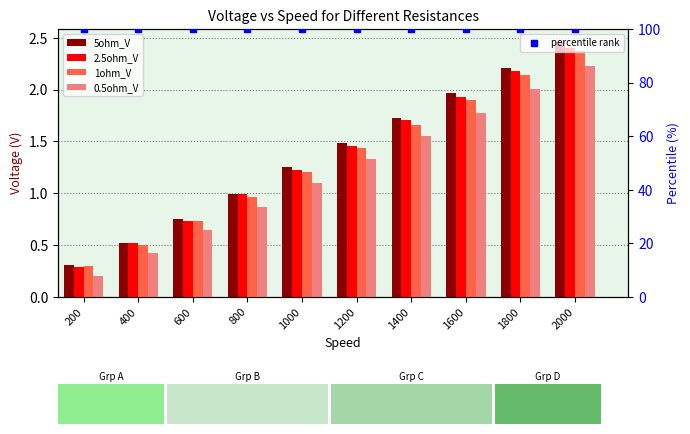

Which series has the widest spread of Y values?

5ohm_V